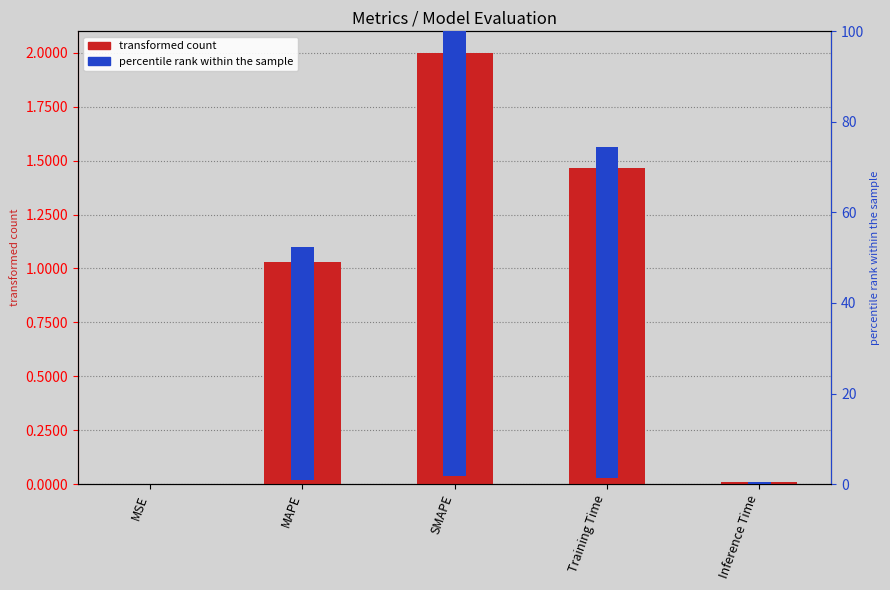

How many bars are there in each group?

2